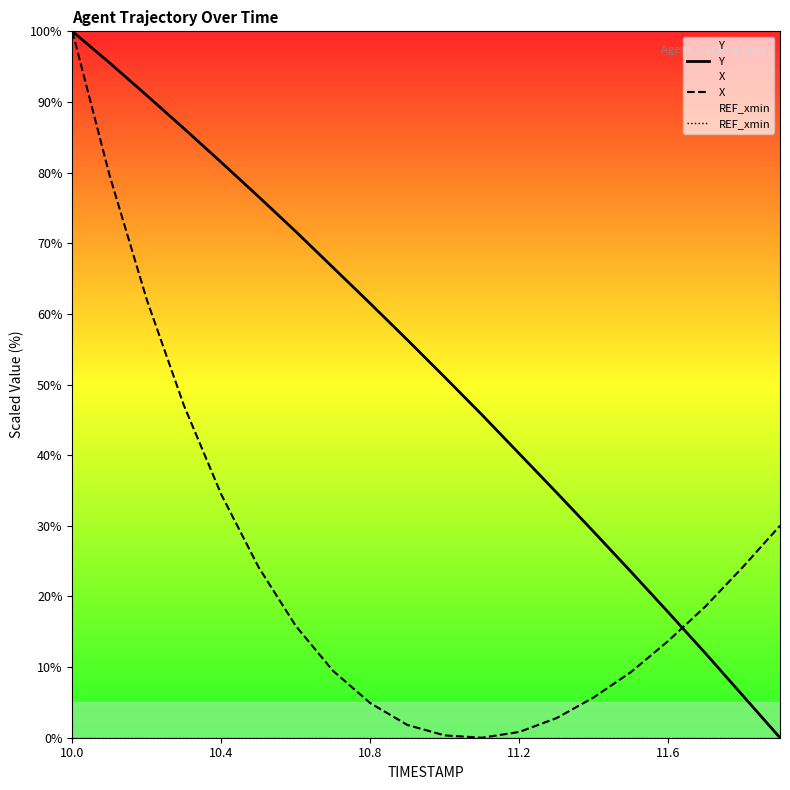

How many times do Y and X cross each other?

1